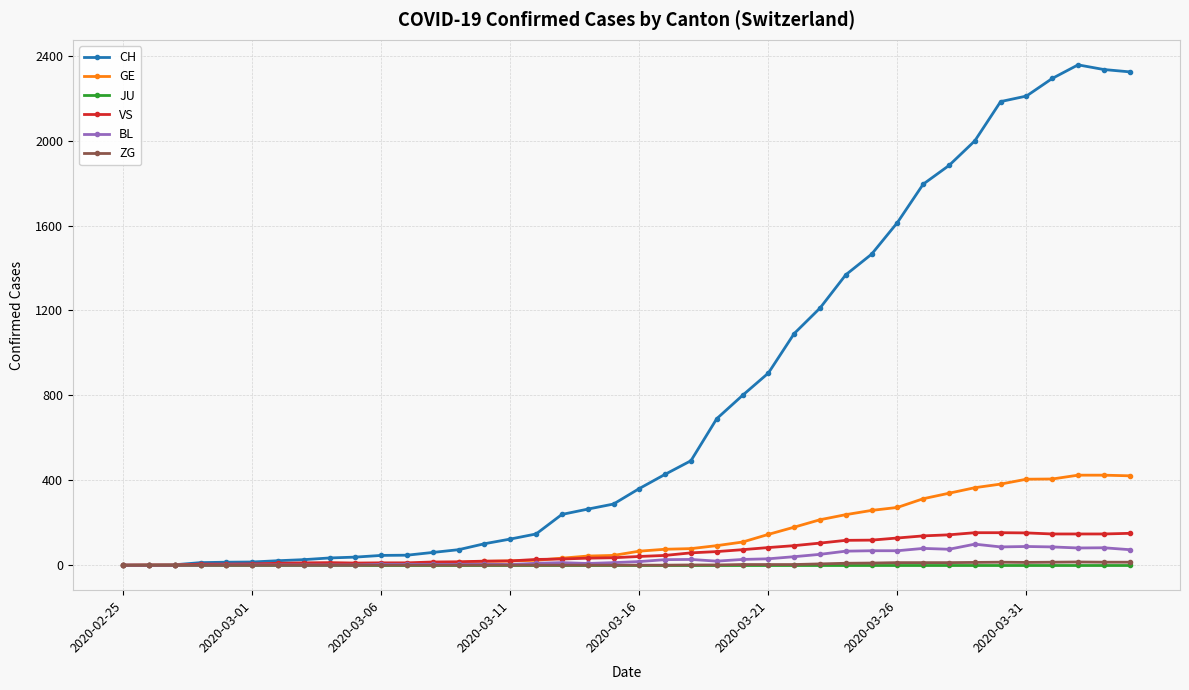

Which series has the largest total across all categories?

CH